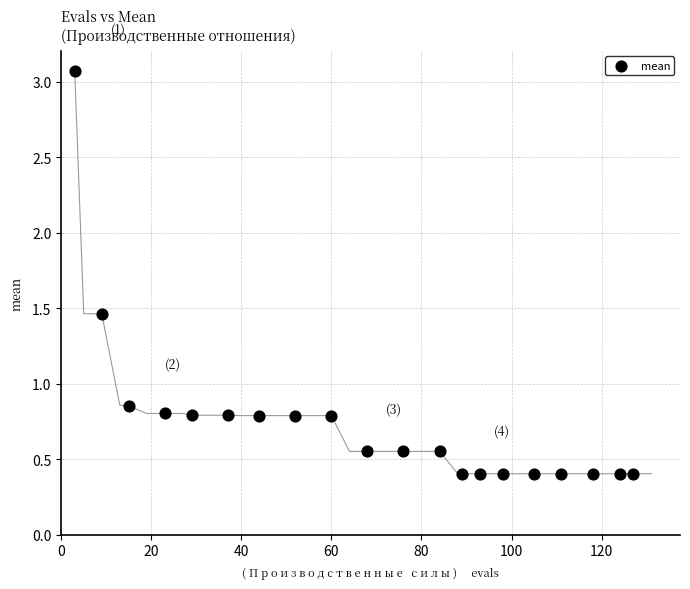

What is the range of Y values (max minus min)?

2.7